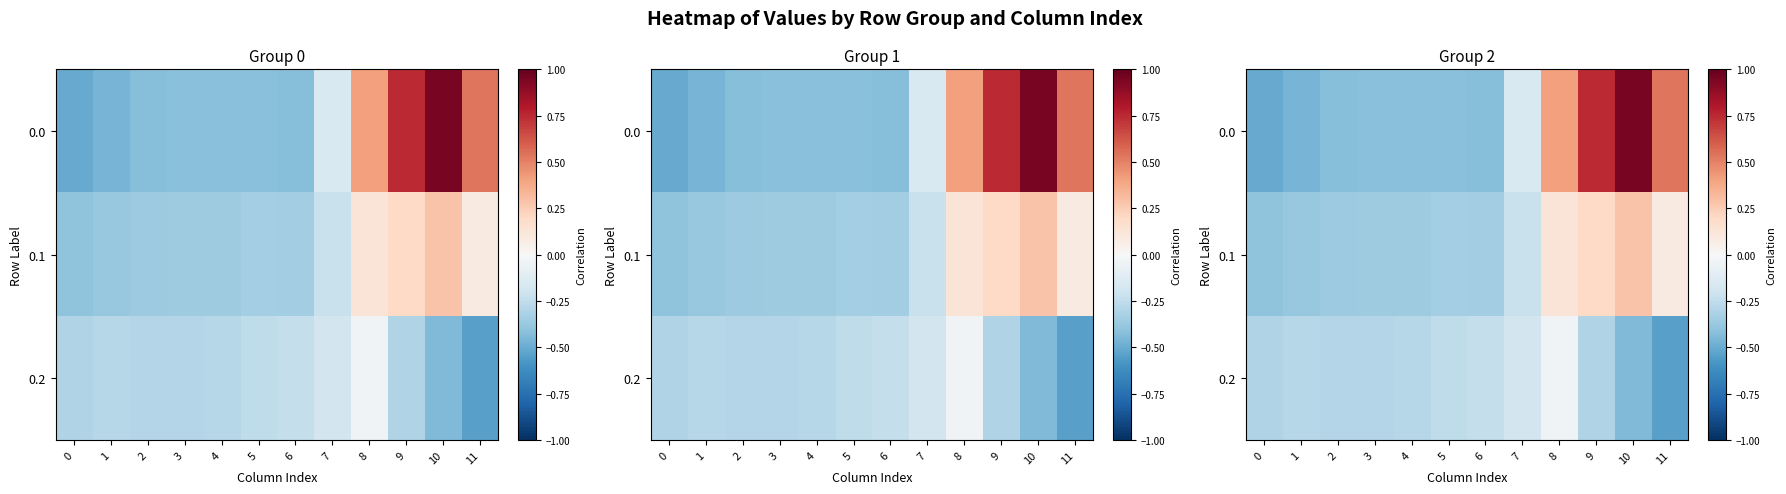

List the labels in order of 0.1 value, largest first.

10, 9, 8, 11, 7, 5, 6, 4, 3, 2, 1, 0